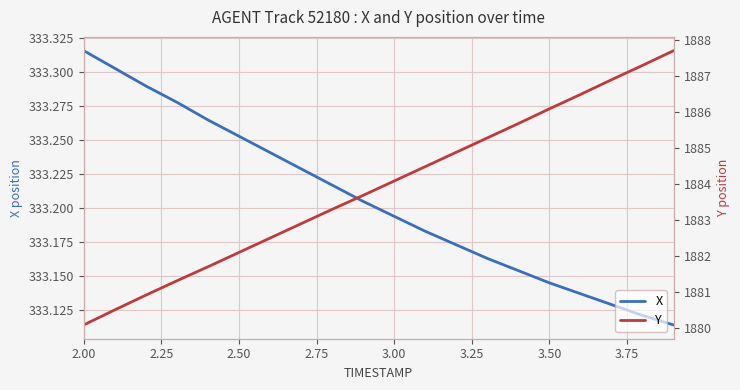

List the series in order of their peak value, highest first.

Y, X